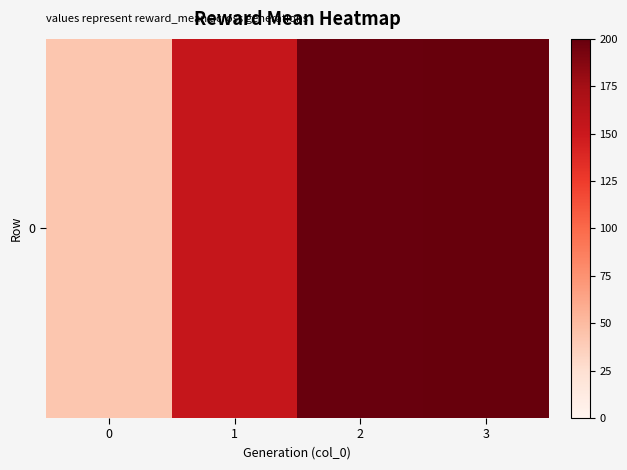

The value at 1 is 153.7. True or false?

True